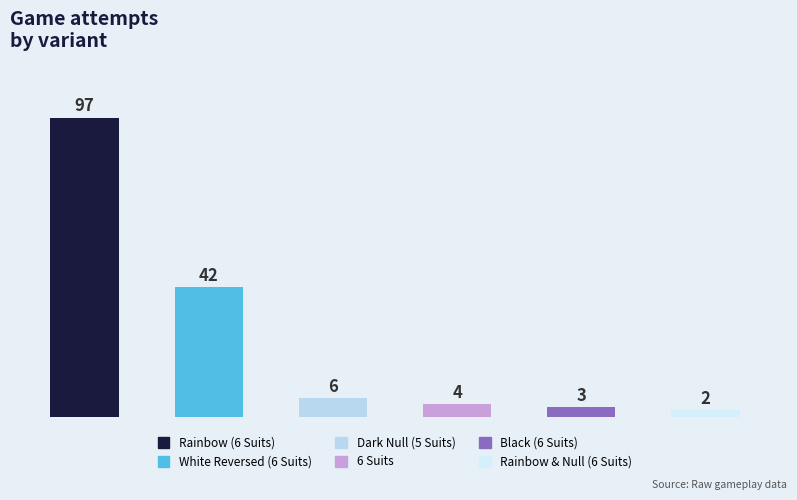

What is the average value?

26